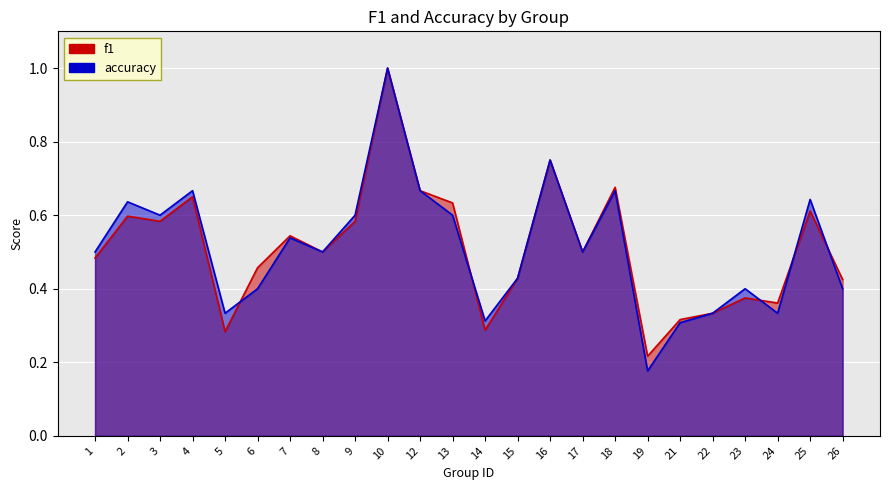

Reading left to right, list all the values displayed in this chart.

f1: 0.5	0.6	0.6	0.7	0.3	0.5	0.5	0.5	0.6	1.0	0.7	0.6	0.3	0.4	0.8	0.5	0.7	0.2	0.3	0.3	0.4	0.4	0.6	0.4
accuracy: 0.5	0.6	0.6	0.7	0.3	0.4	0.5	0.5	0.6	1.0	0.7	0.6	0.3	0.4	0.8	0.5	0.7	0.2	0.3	0.3	0.4	0.3	0.6	0.4